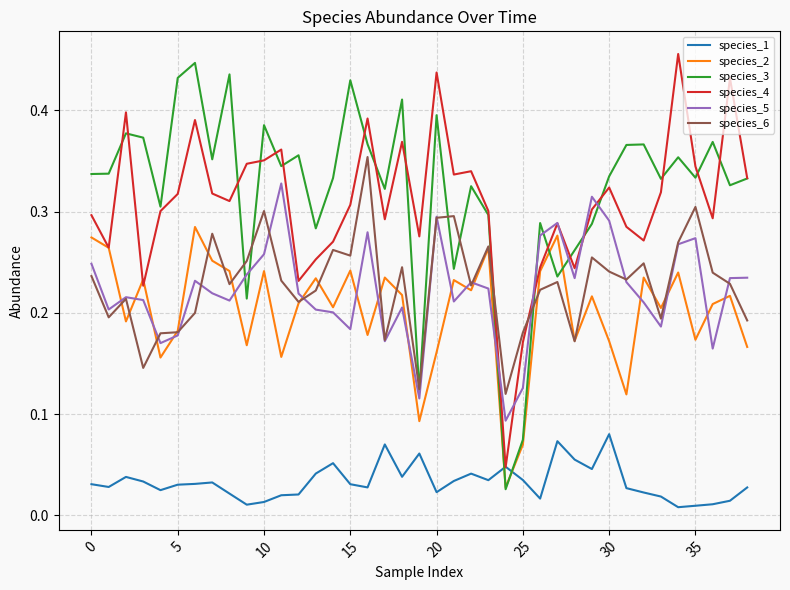

True or false: species_5 and species_1 intersect in this chart.

False